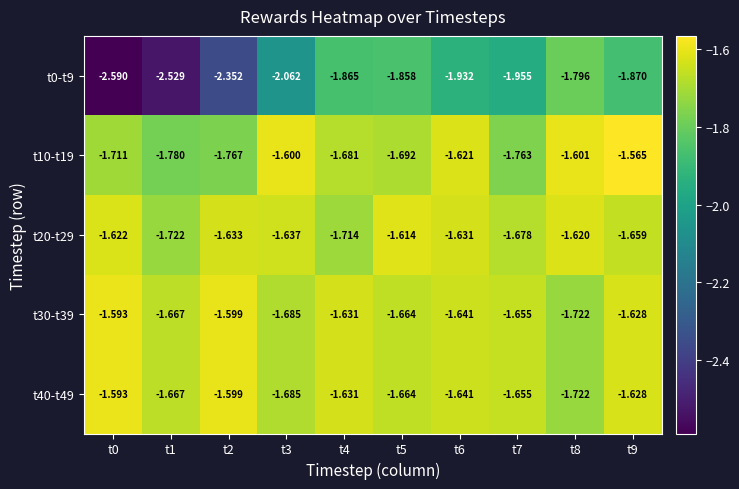

At how many categories does at least one series exceed -2?

10